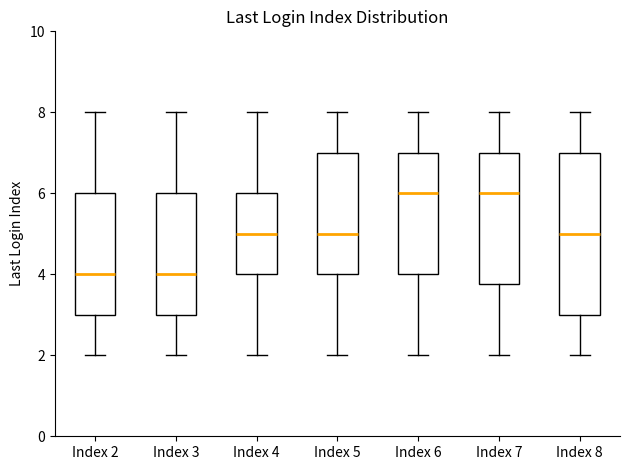

Where does the upper whisker of the box for Index 7 end on the y-axis? The values are not printed on the chart, so give them approximately, as read against the axis.

8.0